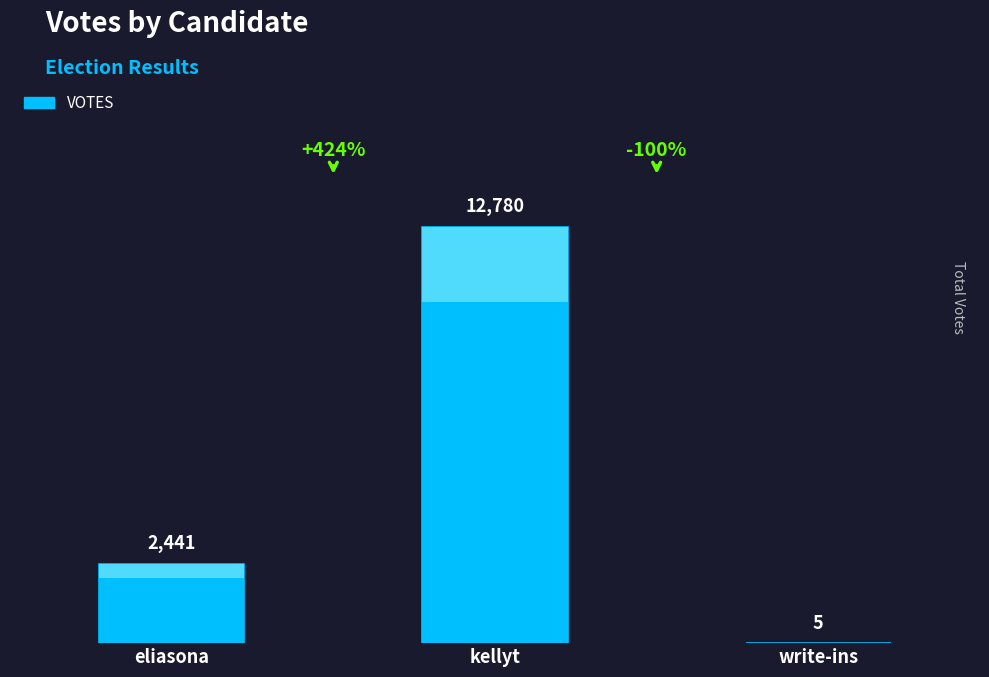

What is the smallest value displayed?

5